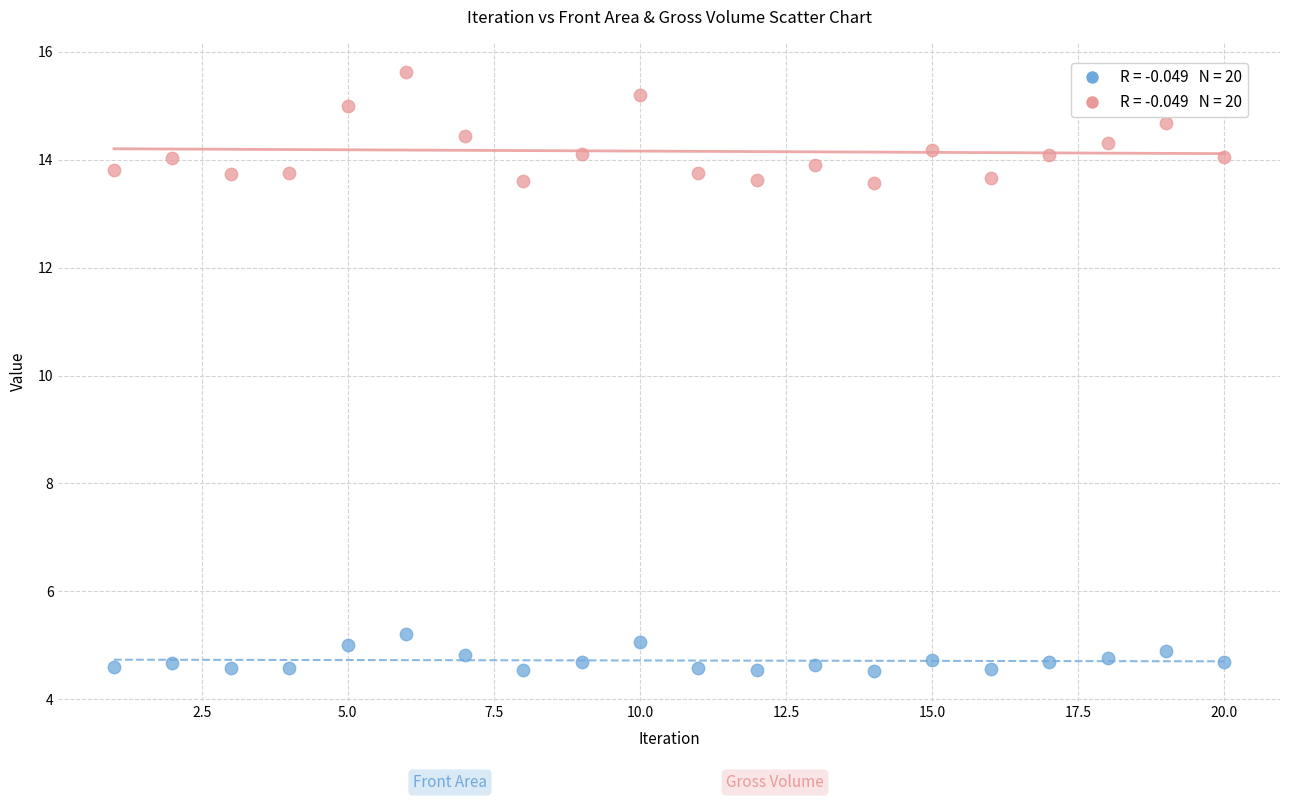

Across all data points, what is the range of Y values (max minus min)?

11.1